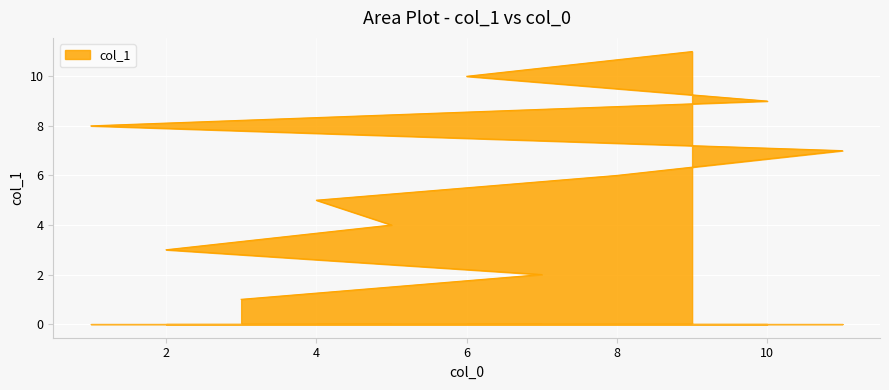

Reading left to right, extract all data points from this chart.

1	2	3	4	5	6	7	8	9	10	11